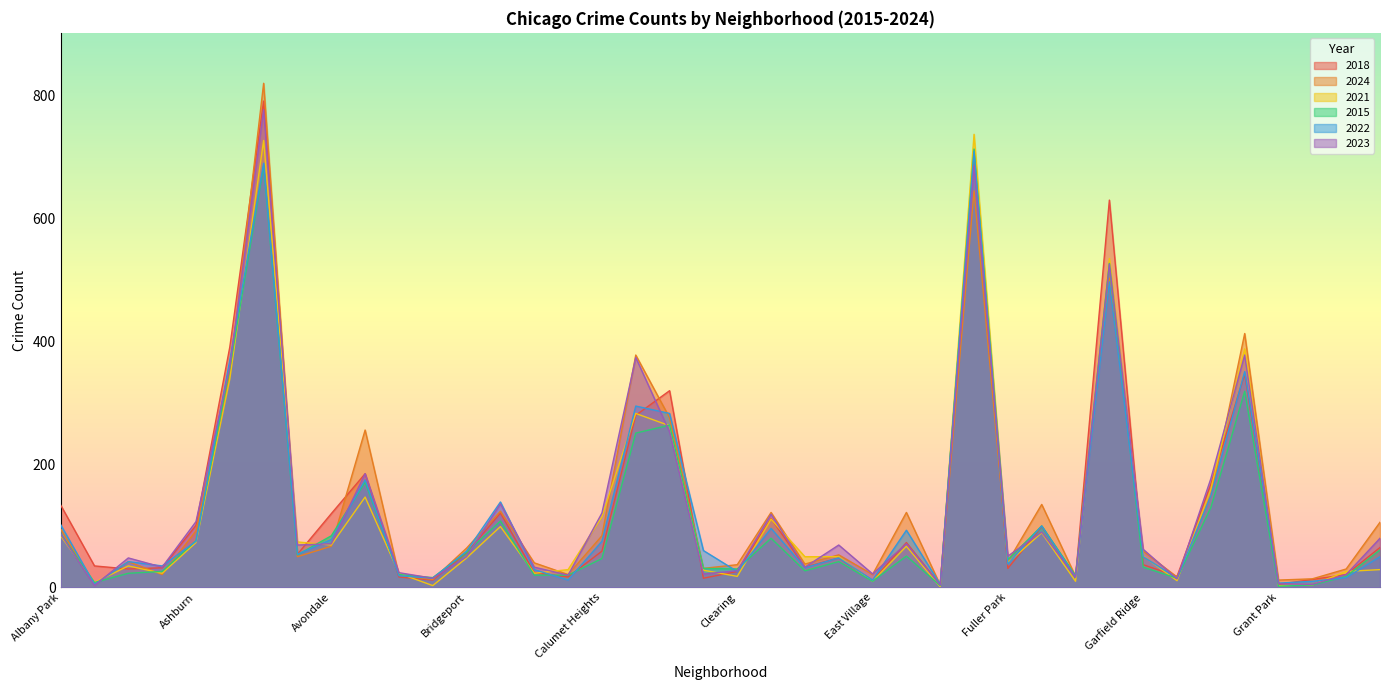

What is the sum of the 2022 values at Albany Park and Gage Park?

202